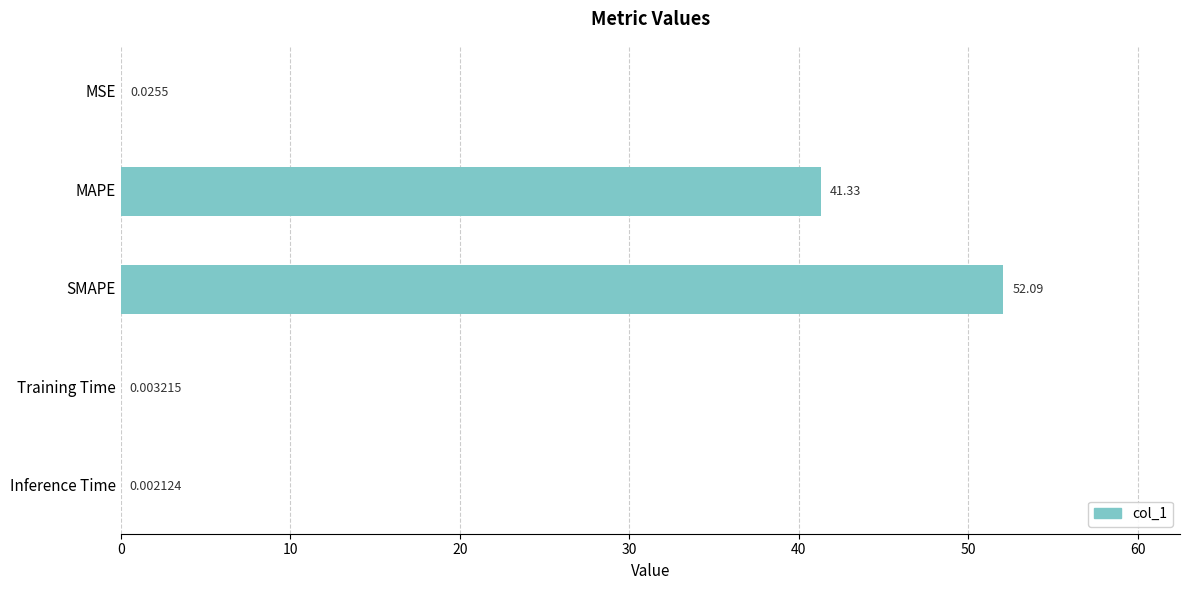

Where is the data nearest to the value 26?

MAPE